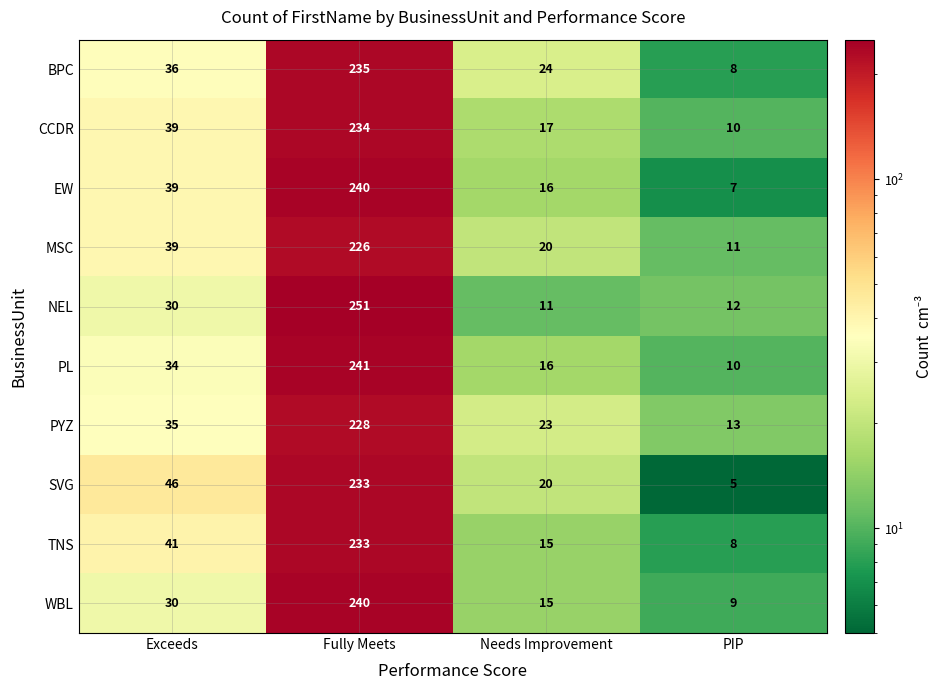

Between Fully Meets and Needs Improvement, which series saw the biggest shift?

NEL